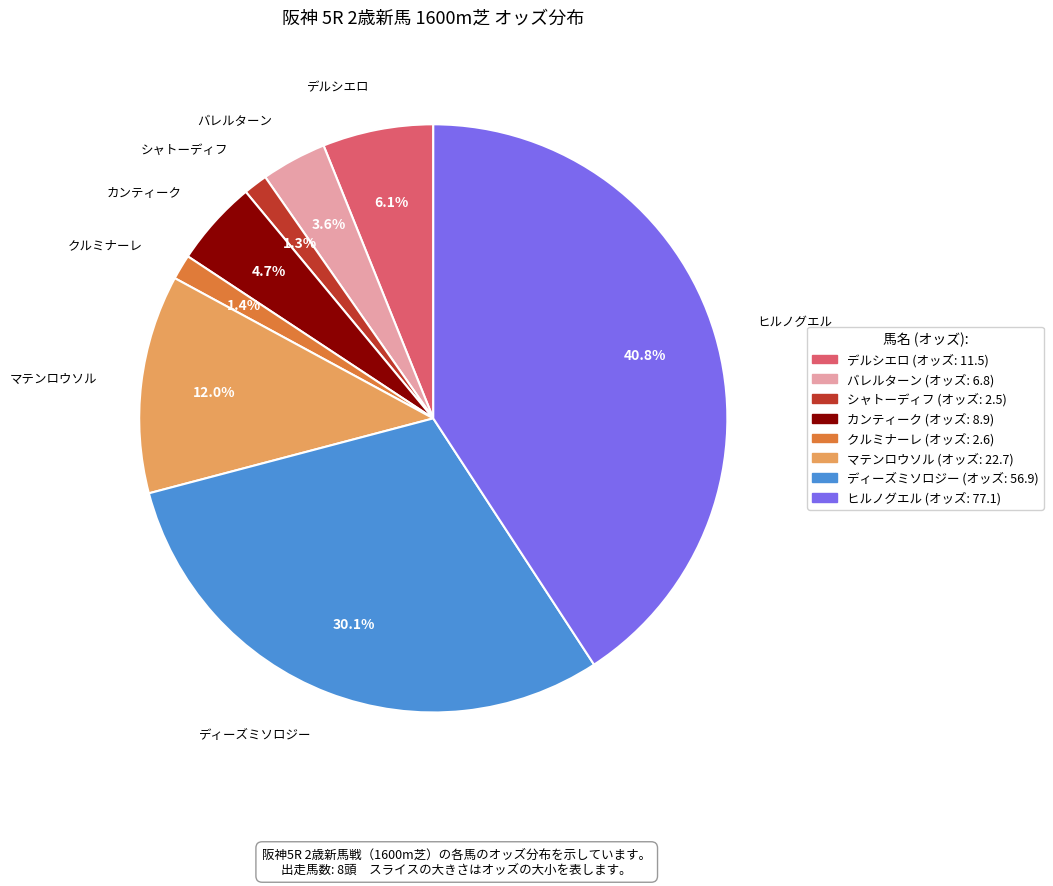

Is there a majority slice in this chart?

No